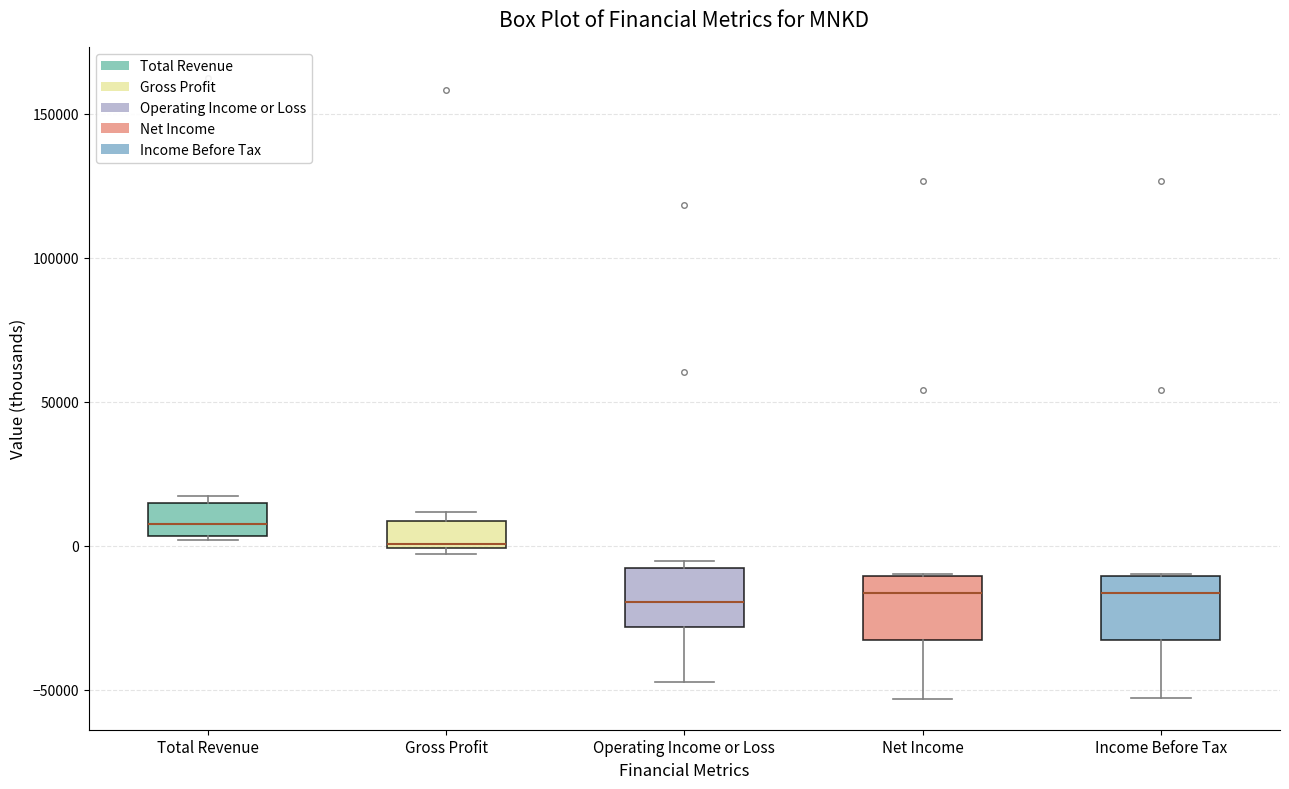

Which box's median line is the highest?

Total Revenue